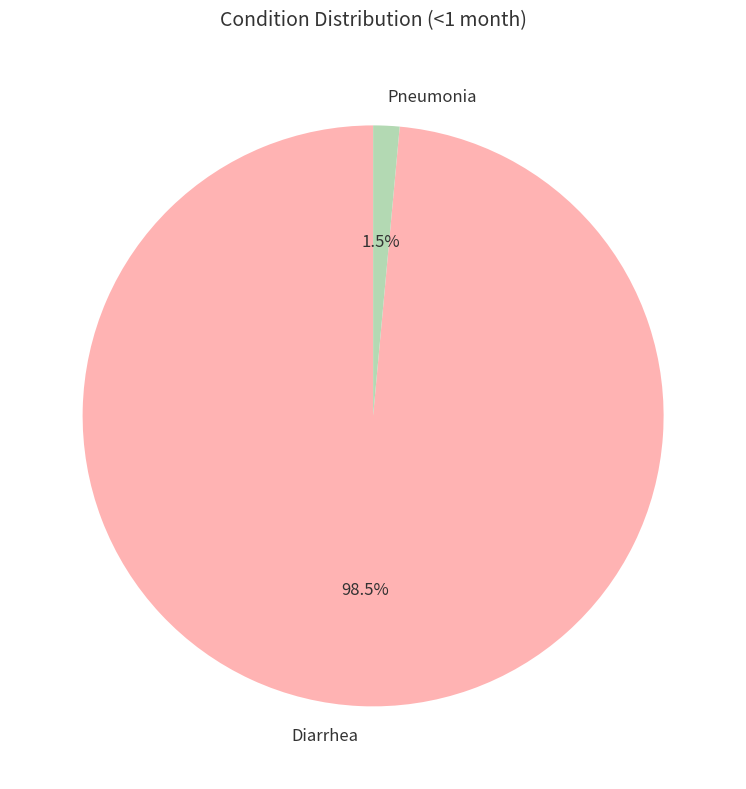

Is Pneumonia the majority of the pie?

No